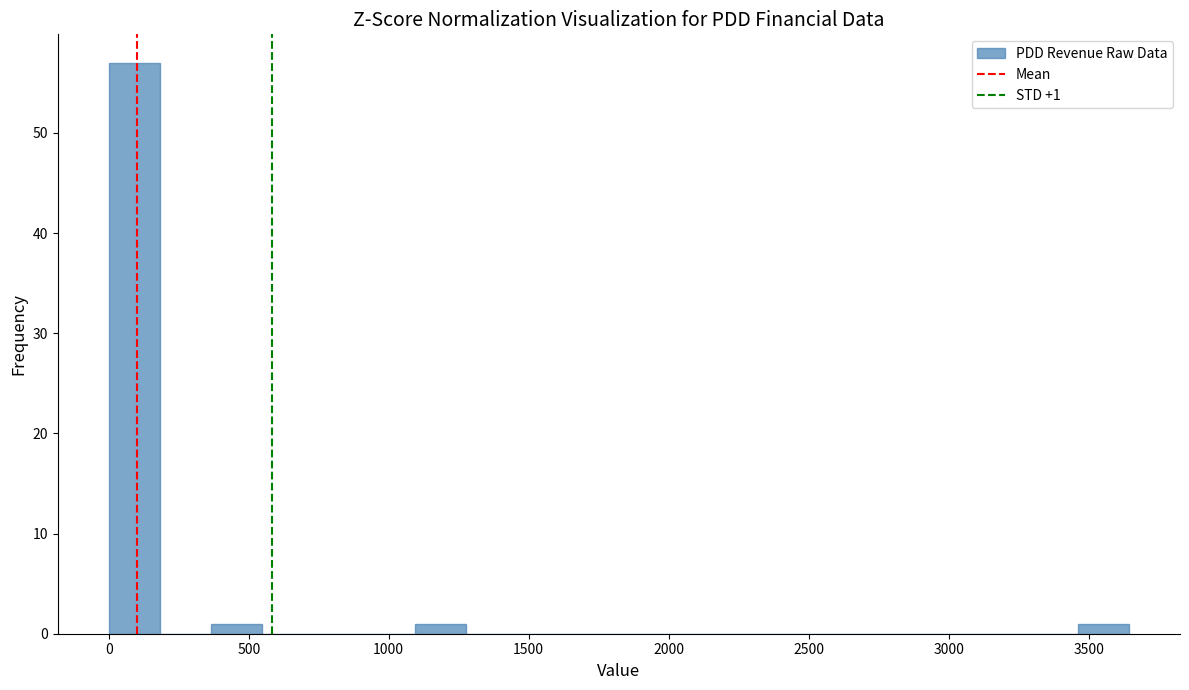

Around what value on the x-axis is the tallest bar? Give the approximate position of its centre, as read against the axis.

100